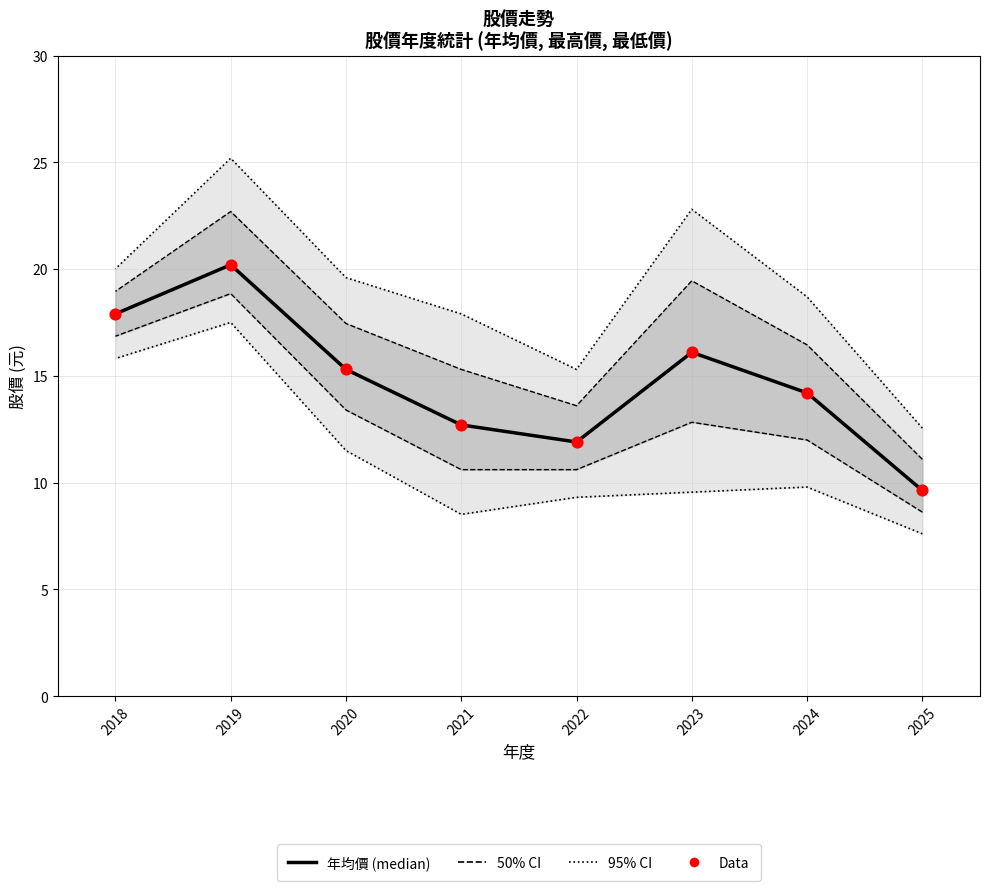

At how many categories does at least one series exceed 20?

3